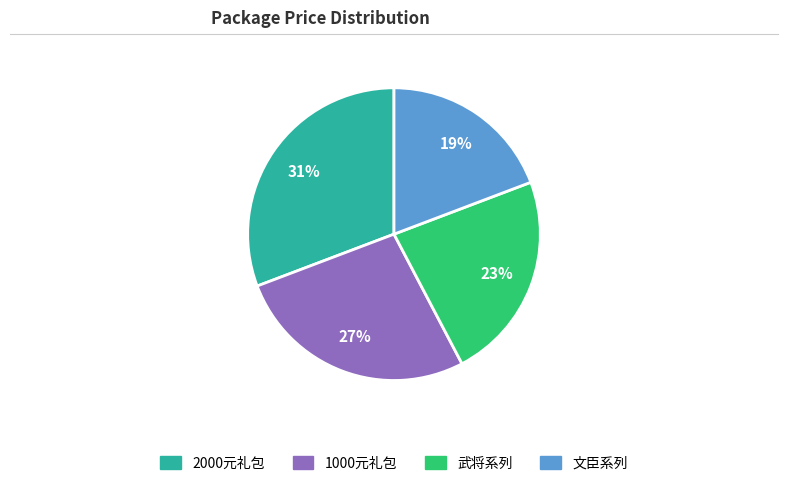

To the nearest percent, what is the difference between the largest and smallest slice percentages?

12%